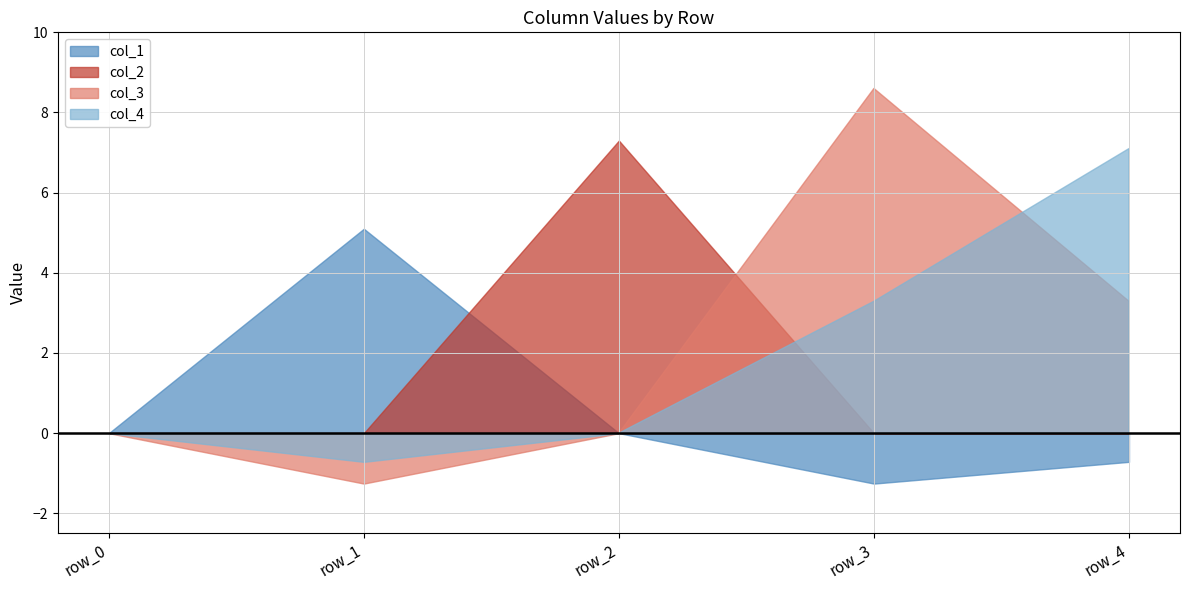

Rank the categories by col_4 value from lowest to highest.

row_1, row_0, row_2, row_3, row_4